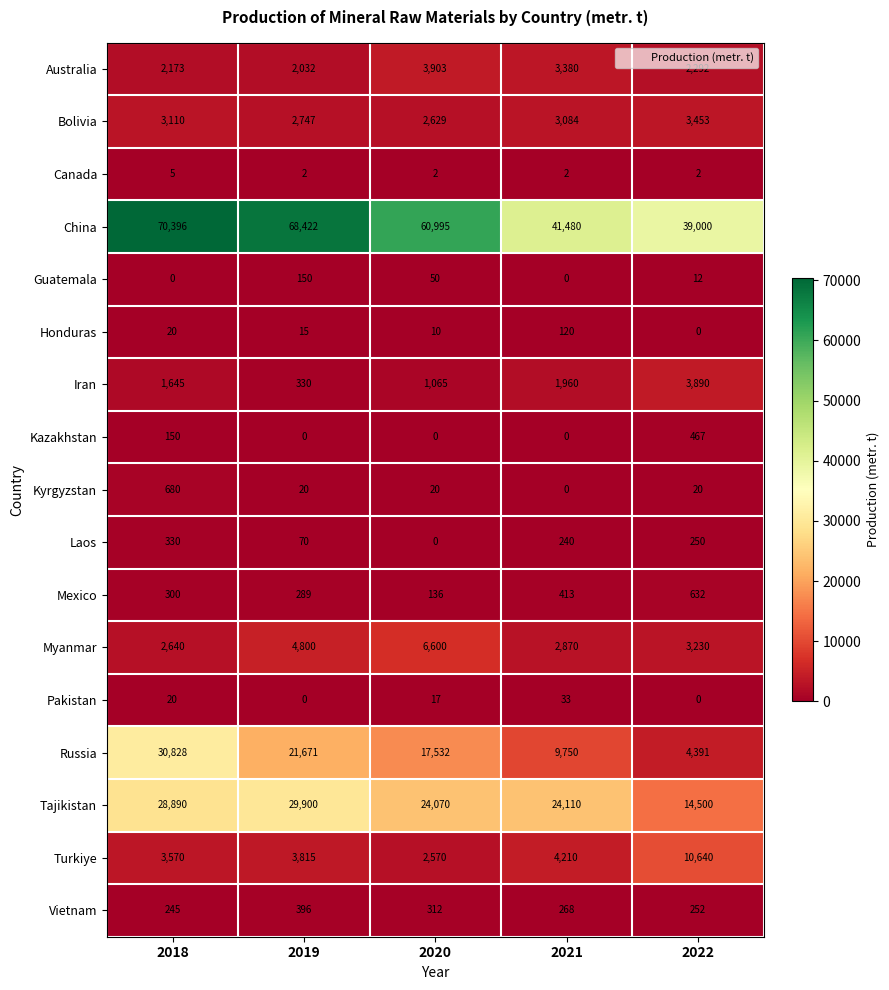

What value does the Kyrgyzstan series have at 2018?

680